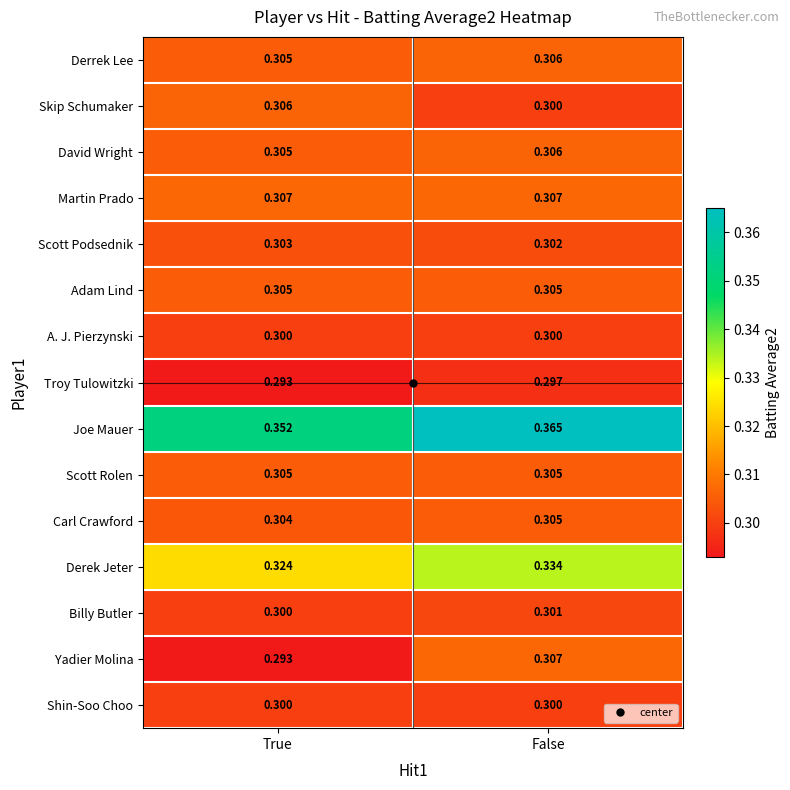

Which label corresponds to the largest value in the chart?

False